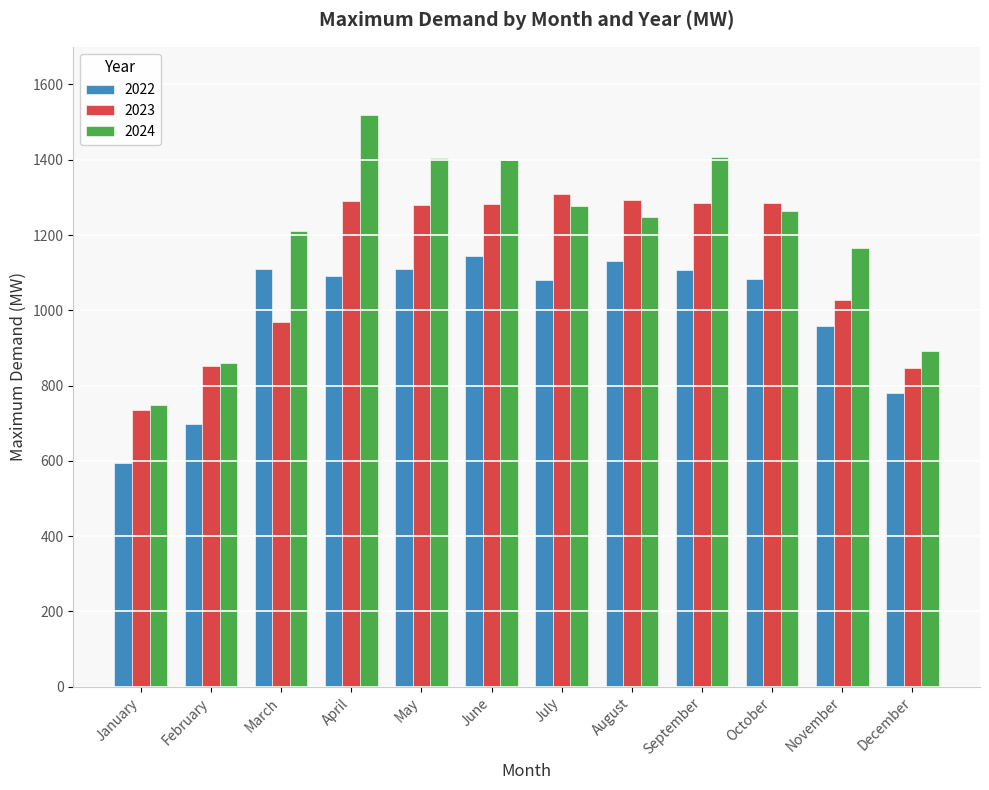

At how many categories does at least one series exceed 1094?

9